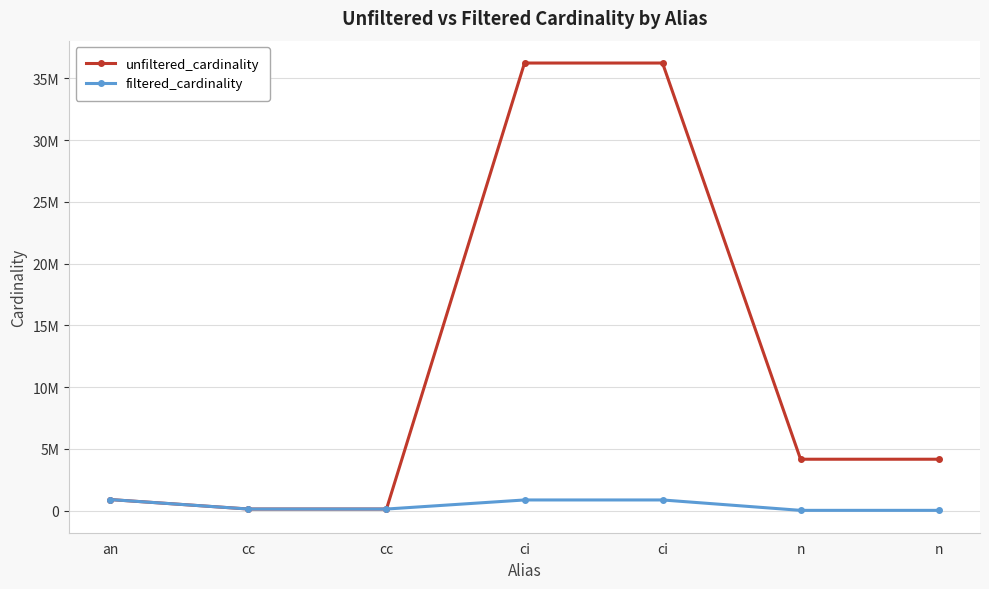

What is the spread (max minus min) of values at ci?

35374480